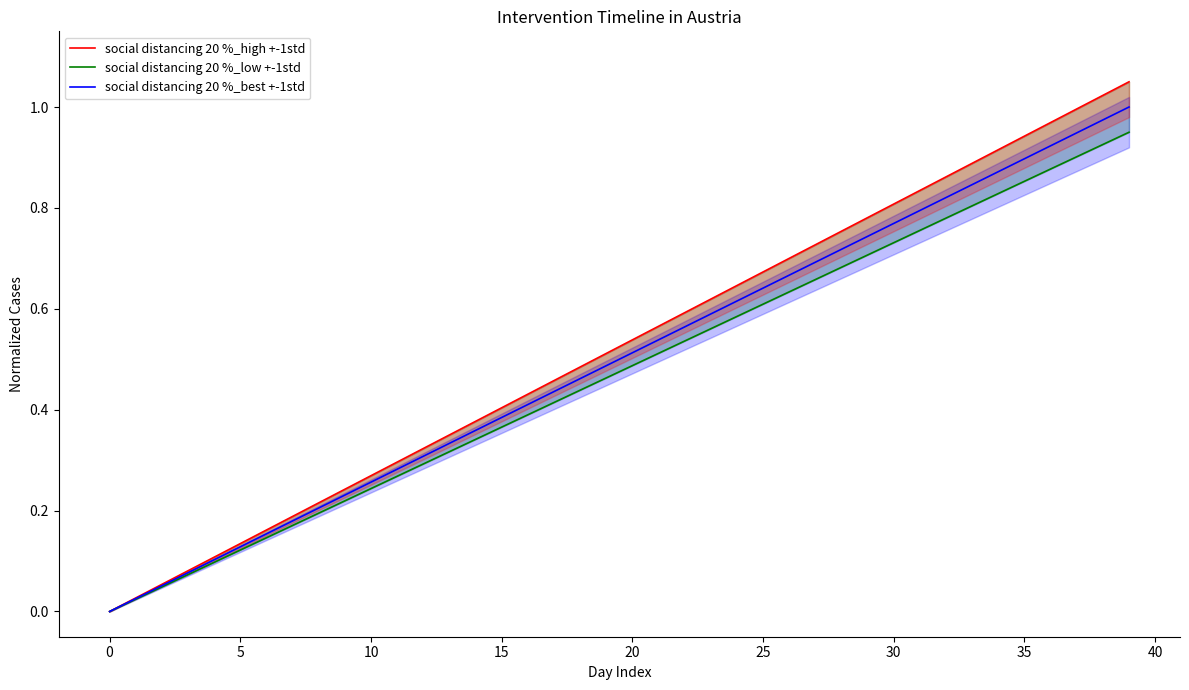

Between 10 and 30, which series saw the biggest shift?

social distancing 20 %_high +-1std